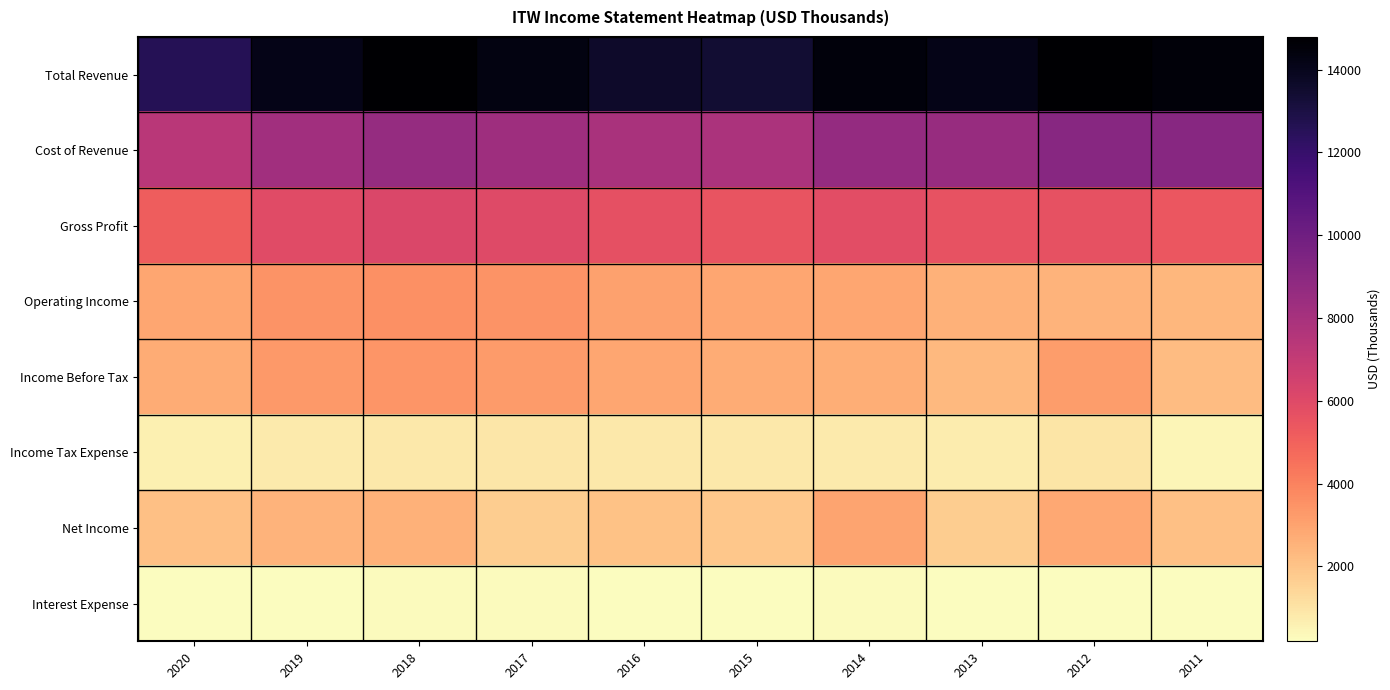

Reading left to right, extract all data points from this chart.

Total Revenue: 2020=12574.0	2019=14109.0	2018=14768.0	2017=14314.0	2016=13599.0	2015=13405.0	2014=14484.0	2013=14135.0	2012=14791.0	2011=14515.0
Cost of Revenue: 2020=7375.0	2019=8187.0	2018=8604.0	2017=8306.0	2016=7908.0	2015=7888.0	2014=8673.0	2013=8554.0	2012=9134.0	2011=9089.0
Gross Profit: 2020=5199.0	2019=5922.0	2018=6164.0	2017=6008.0	2016=5691.0	2015=5517.0	2014=5811.0	2013=5581.0	2012=5657.0	2011=5426.0
Operating Income: 2020=2882.0	2019=3446.0	2018=3582.0	2017=3486.0	2016=3044.0	2015=2883.0	2014=2882.0	2013=2539.0	2012=2473.0	2011=2361.0
Income Before Tax: 2020=2704.0	2019=3288.0	2018=3394.0	2017=3270.0	2016=2908.0	2015=2719.0	2014=2699.0	2013=2347.0	2012=3206.0	2011=2223.0
Income Tax Expense: 2020=595.0	2019=767.0	2018=831.0	2017=925.0	2016=873.0	2015=820.0	2014=809.0	2013=717.0	2012=973.0	2011=448.0
Net Income: 2020=2109.0	2019=2521.0	2018=2563.0	2017=1687.0	2016=2035.0	2015=1899.0	2014=2946.0	2013=1679.0	2012=2870.0	2011=2125.4
Interest Expense: 2020=206.0	2019=221.0	2018=257.0	2017=260.0	2016=237.0	2015=226.0	2014=250.0	2013=239.0	2012=213.0	2011=191.0